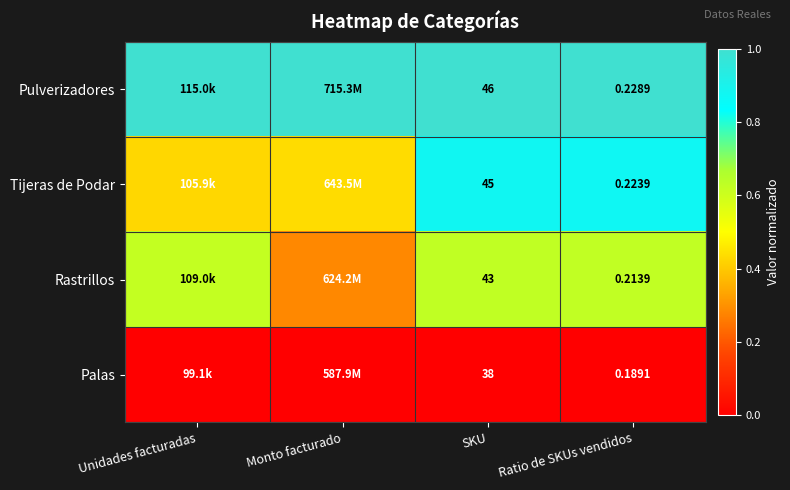

At SKU, list the series in order from largest to smallest.

Pulverizadores, Tijeras de Podar, Rastrillos, Palas